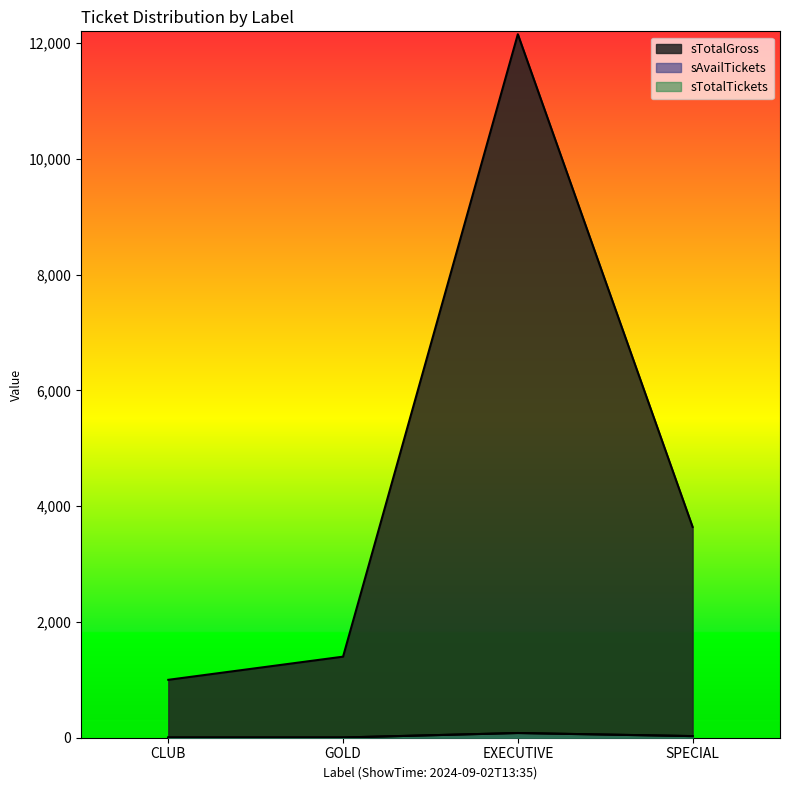

True or false: sTotalGross and sTotalTickets intersect in this chart.

False